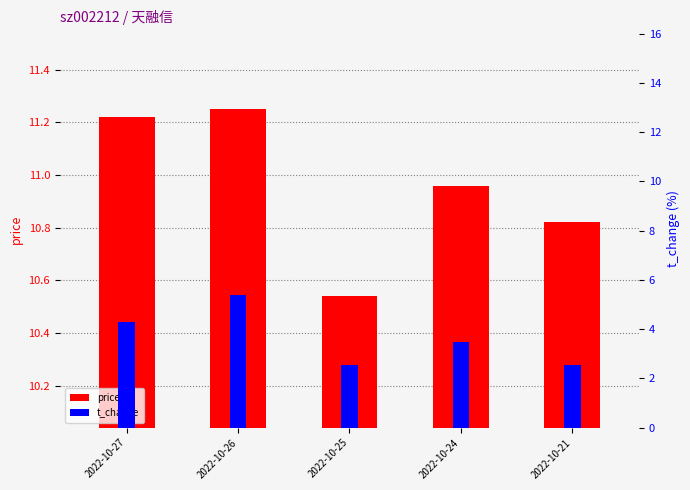

What is the difference between the highest and lowest values at 2022-10-26?

5.9